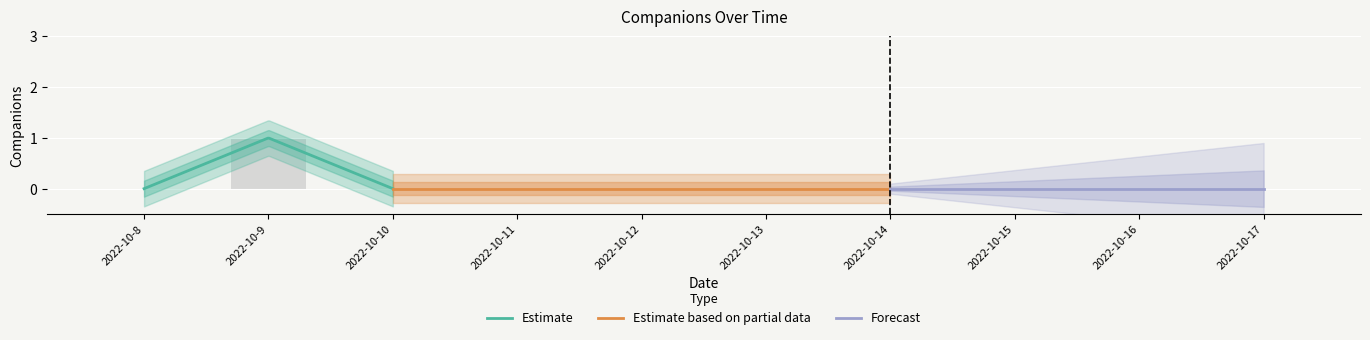

Count the values in the range 0 to 1.

10